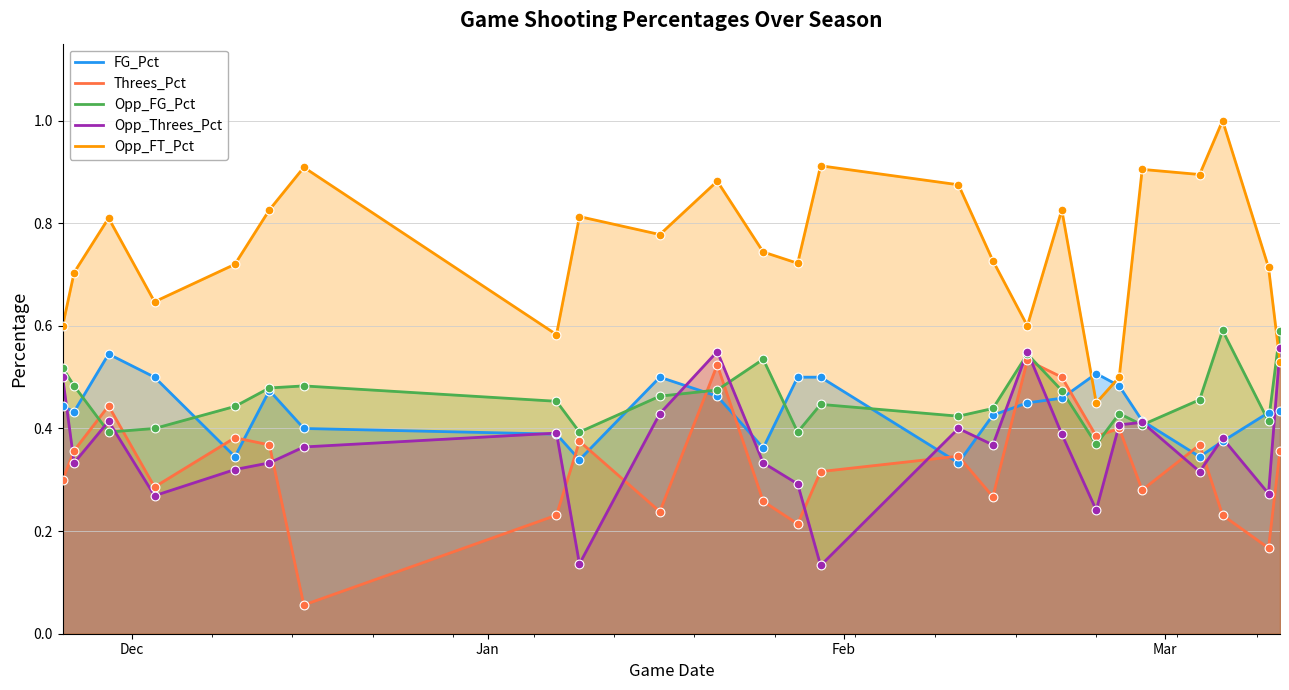

Which series reaches the maximum Y coordinate?

Opp_FT_Pct